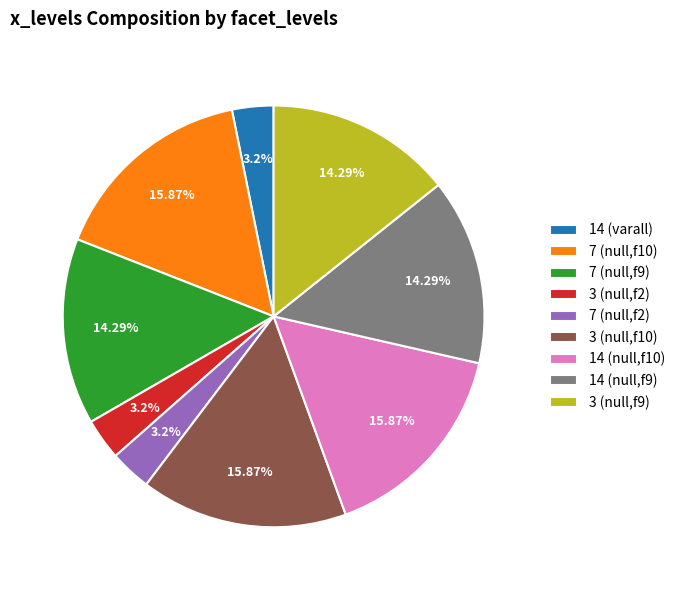

How many slices are in this pie chart?

9